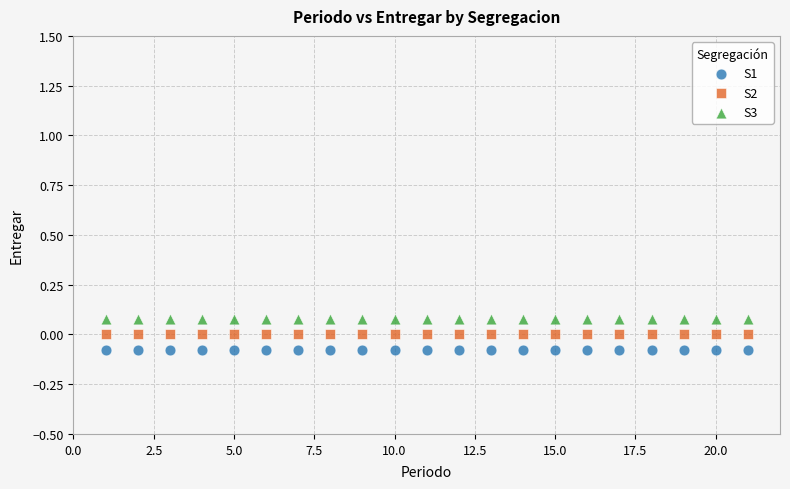

Which series contains the highest Y value?

S3